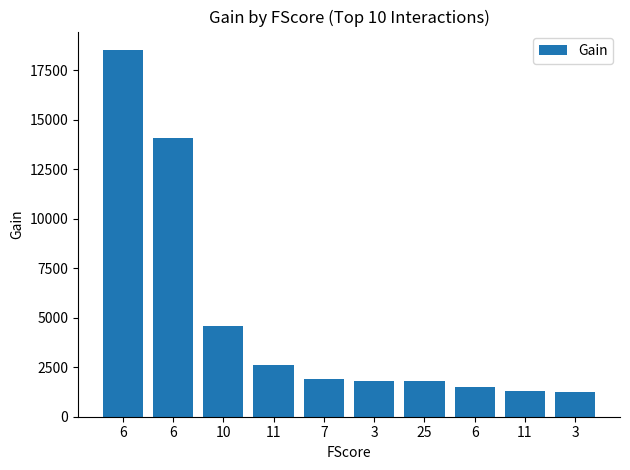

Reading right to left, what are all the values shown in this chart?

3=1268.7	11=1320.0	6=1515.2	25=1809.1	3=1827.4	7=1897.4	11=2618.4	10=4598.0	6=14068.2	6=18521.7